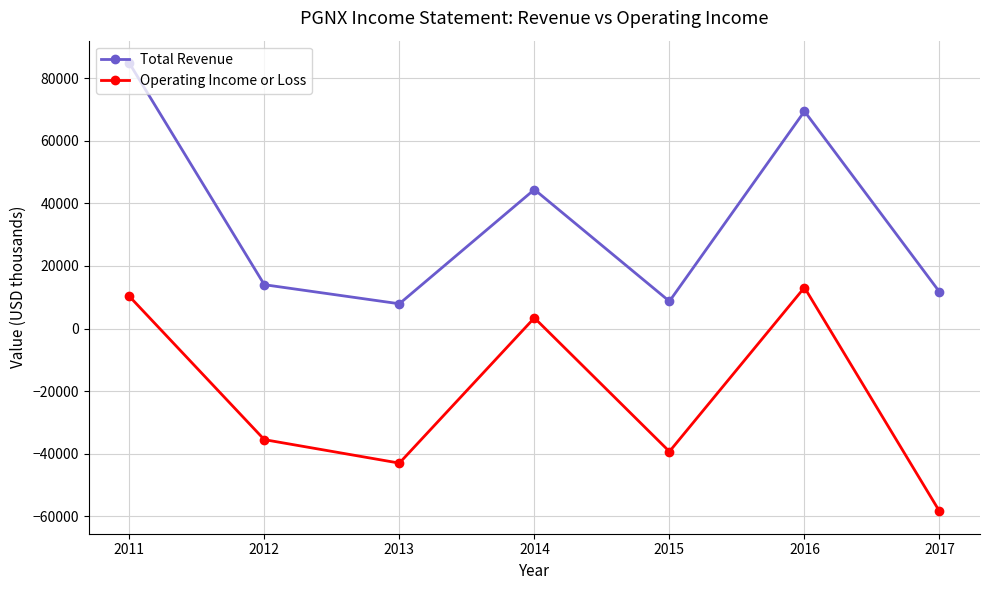

Does the chart display data point markers on the line(s)?

Yes